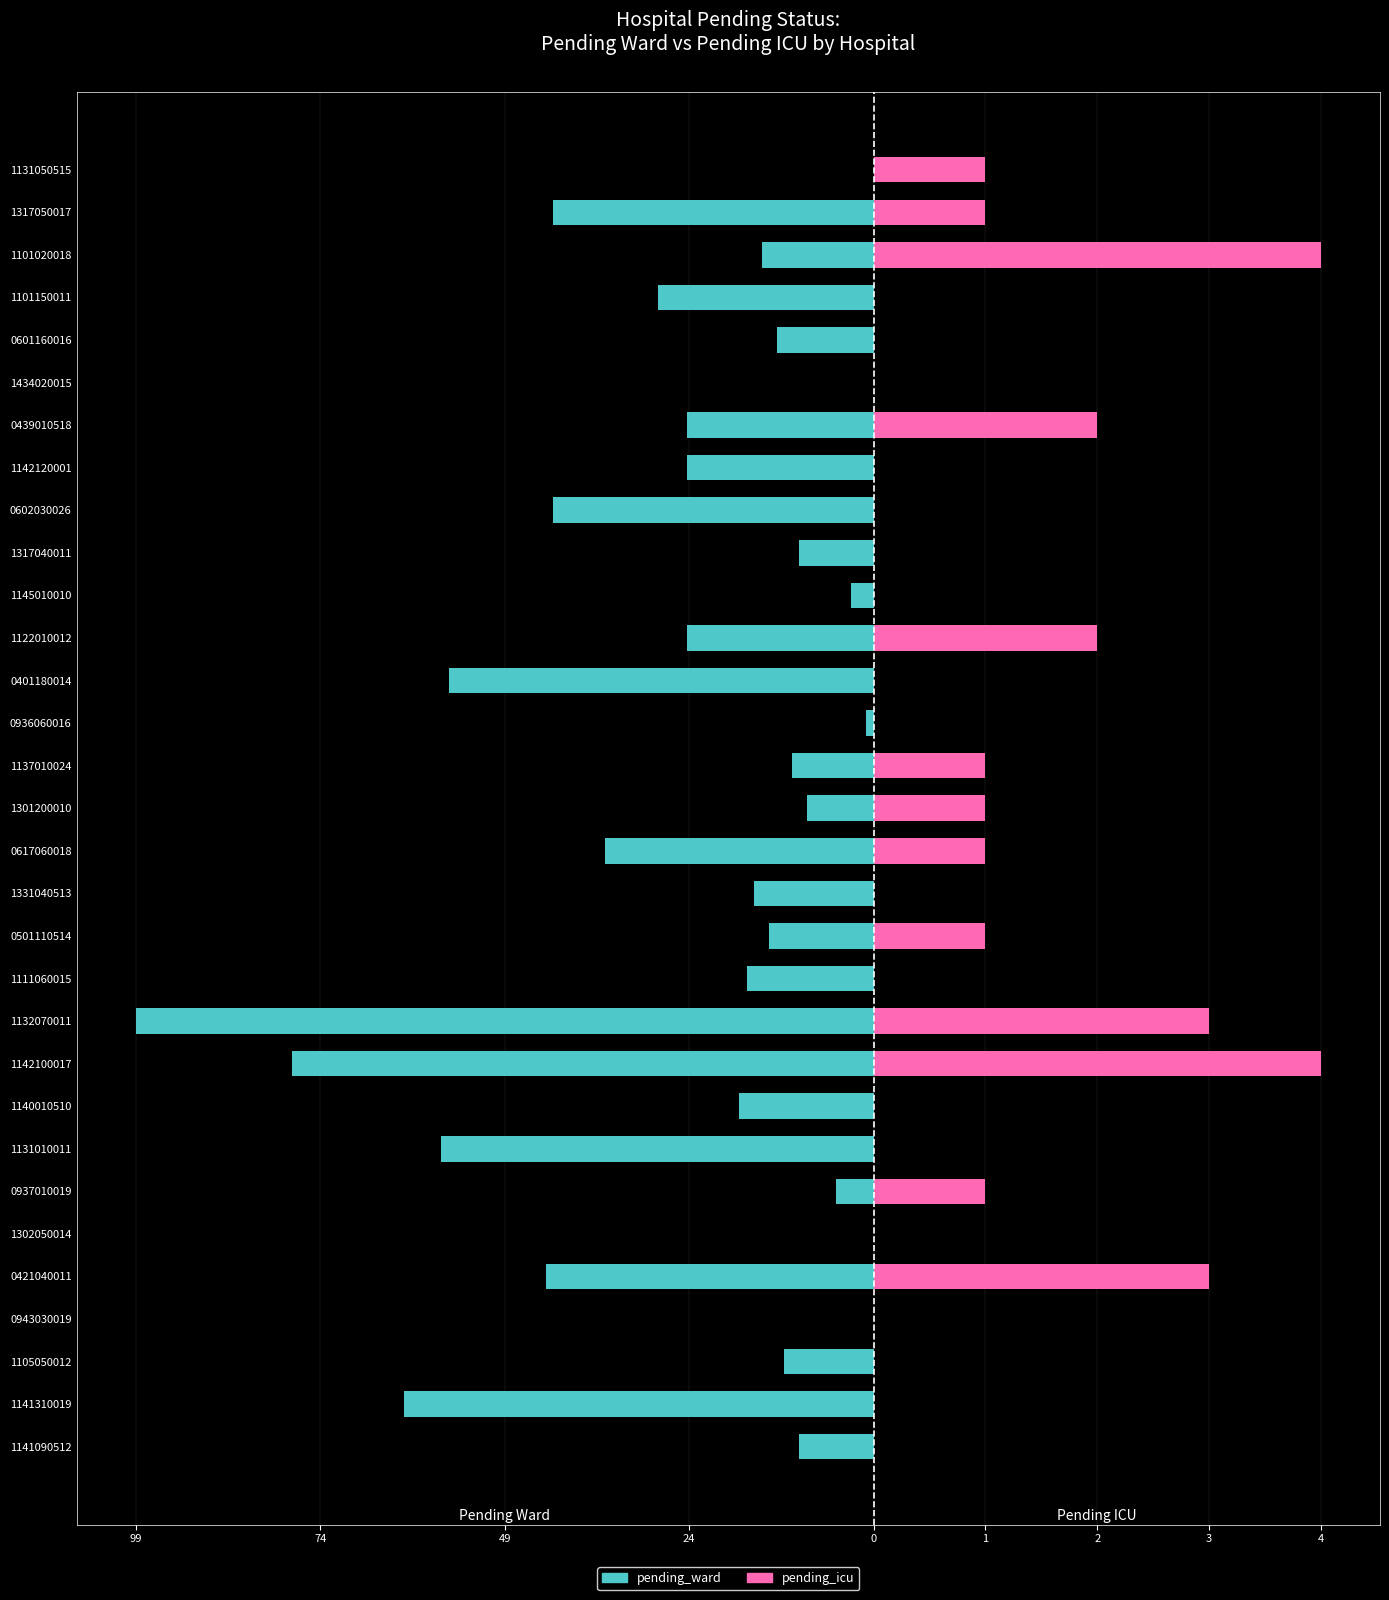

What is the value of the pending_ward bar at the 3rd from the left?

-15